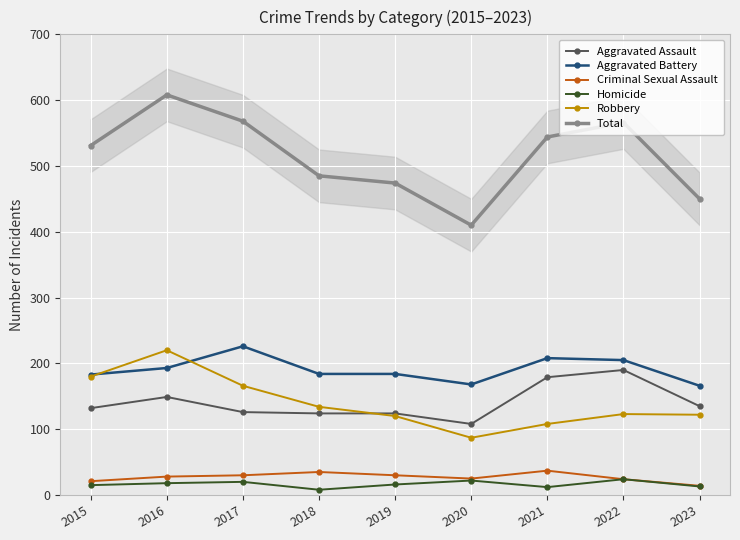

Reading right to left, what are all the values shown in this chart?

Aggravated Assault: 2023=135	2022=190	2021=179	2020=108	2019=124	2018=124	2017=126	2016=149	2015=132
Aggravated Battery: 2023=166	2022=205	2021=208	2020=168	2019=184	2018=184	2017=226	2016=193	2015=183
Criminal Sexual Assault: 2023=14	2022=24	2021=37	2020=25	2019=30	2018=35	2017=30	2016=28	2015=21
Homicide: 2023=13	2022=24	2021=12	2020=22	2019=16	2018=8	2017=20	2016=18	2015=15
Robbery: 2023=122	2022=123	2021=108	2020=87	2019=120	2018=134	2017=166	2016=220	2015=180
Total: 2023=450	2022=566	2021=544	2020=410	2019=474	2018=485	2017=568	2016=608	2015=531